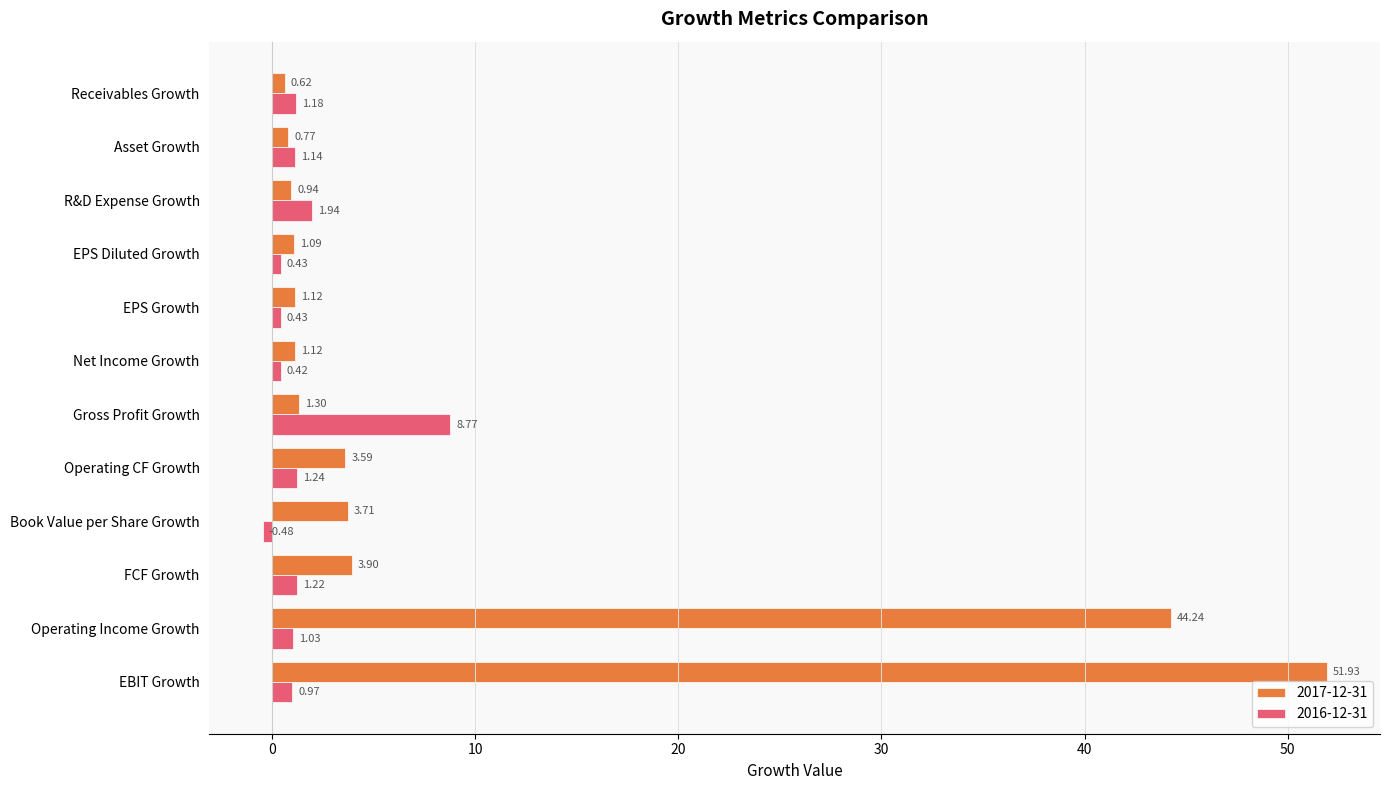

Which series has the widest spread of values?

2017-12-31